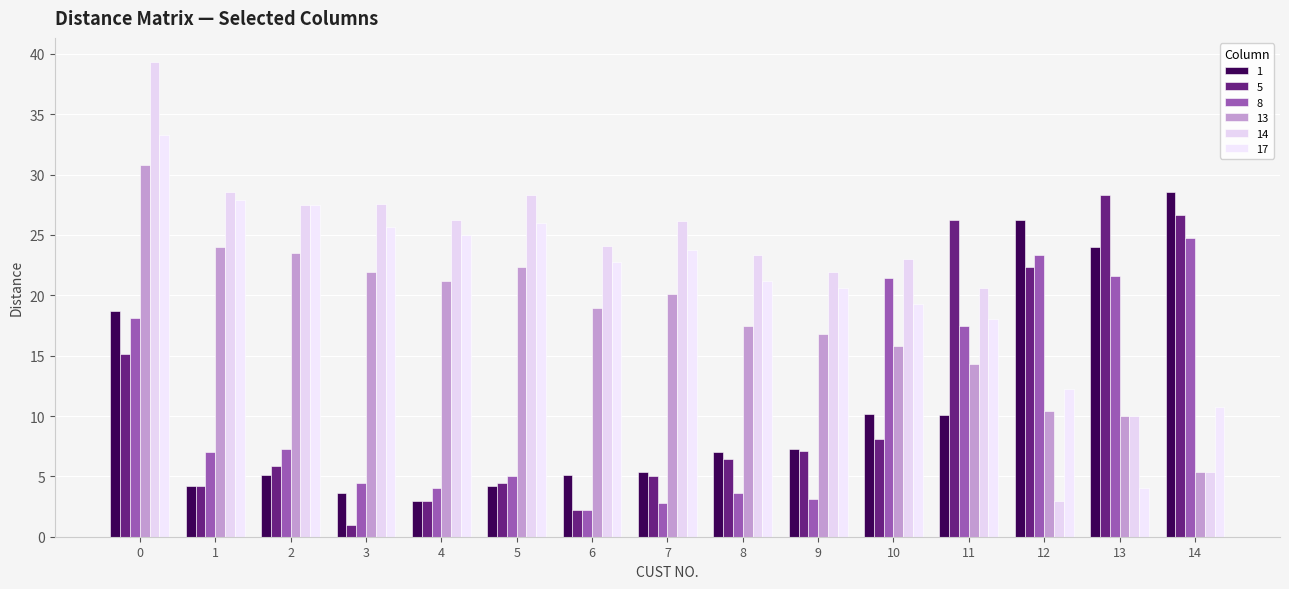

Which series has the largest total across all categories?

14